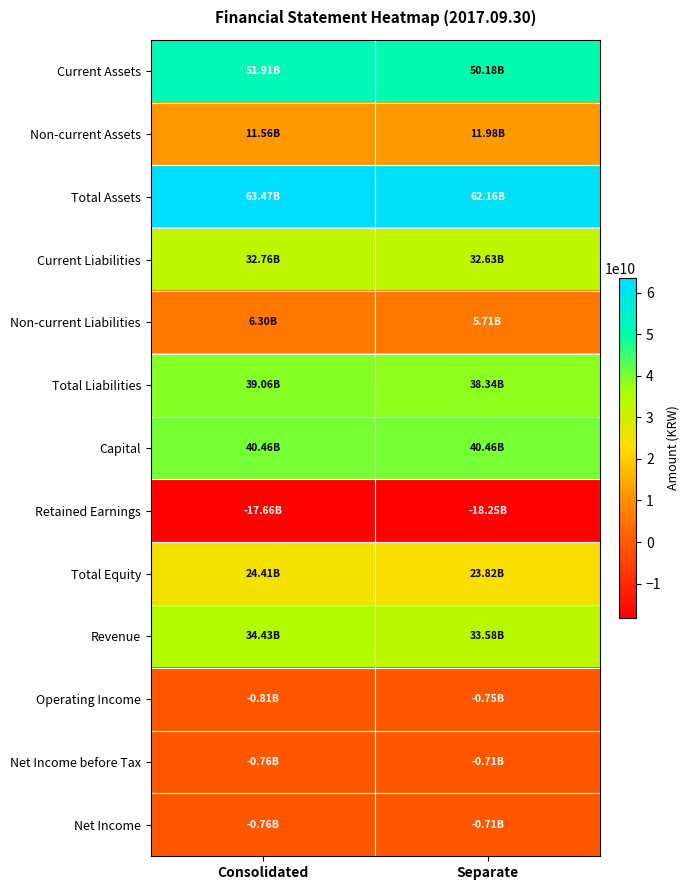

What is the smallest value displayed?

-18250676024